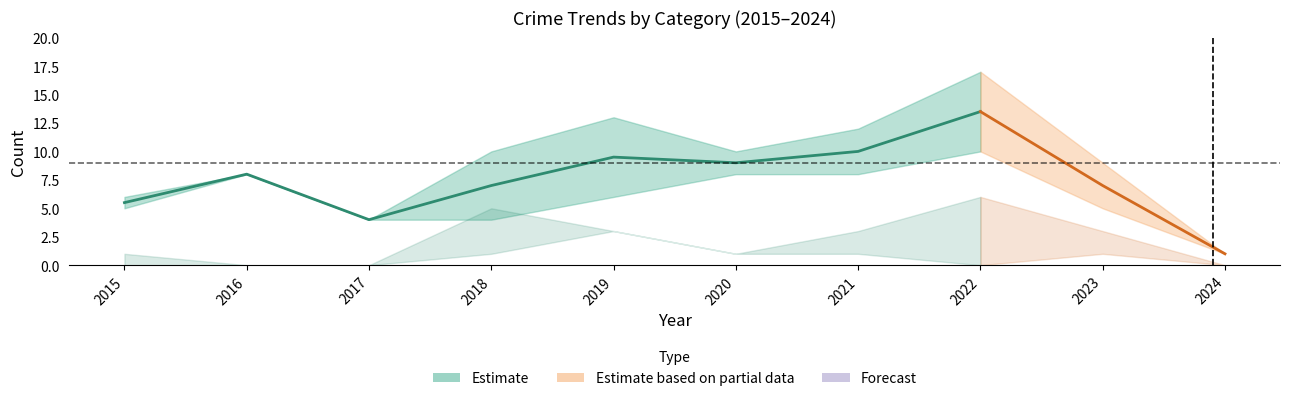

At which category is the sum across all series the highest?

2022